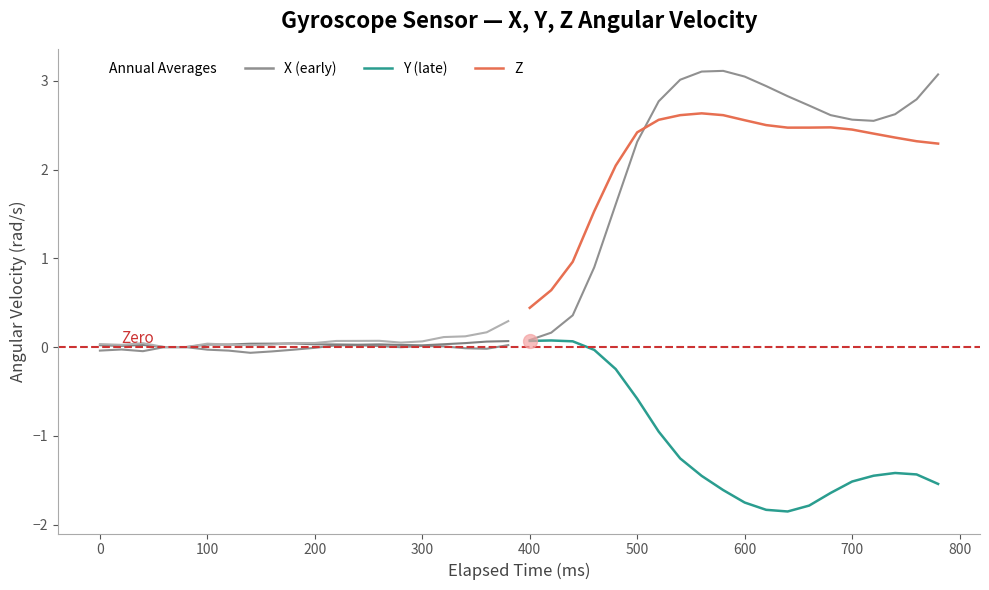

How many distinct data groups are displayed?

3